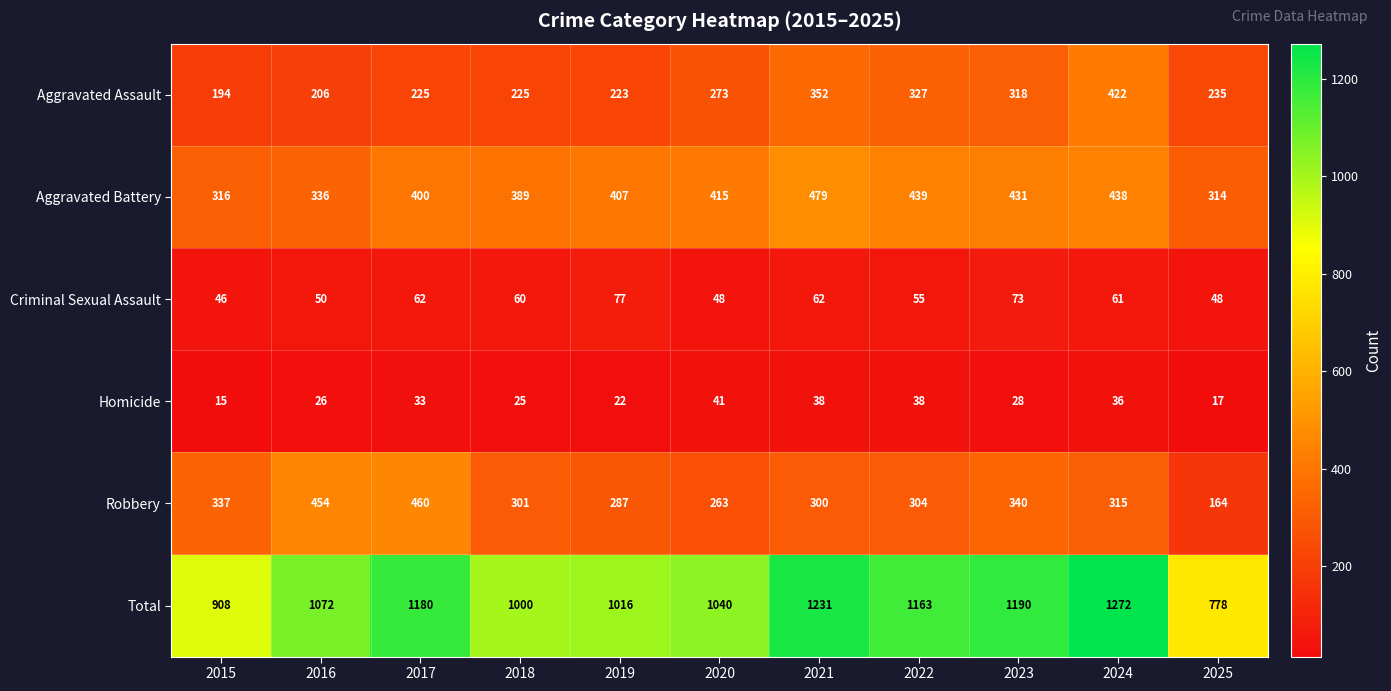

Rank the series at 2018 from lowest to highest value.

Homicide, Criminal Sexual Assault, Aggravated Assault, Robbery, Aggravated Battery, Total